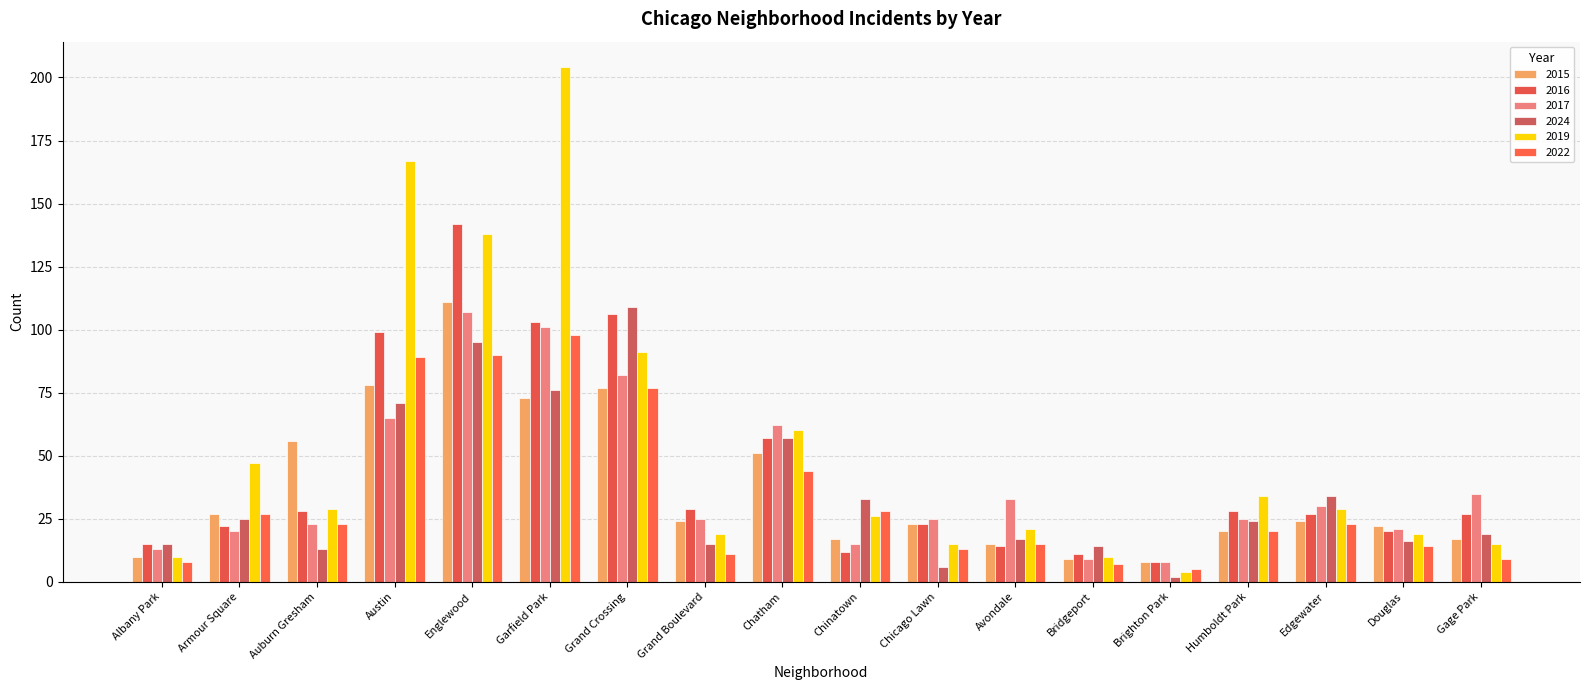

What is the sum of the 2016 values at Armour Square and Garfield Park?

125